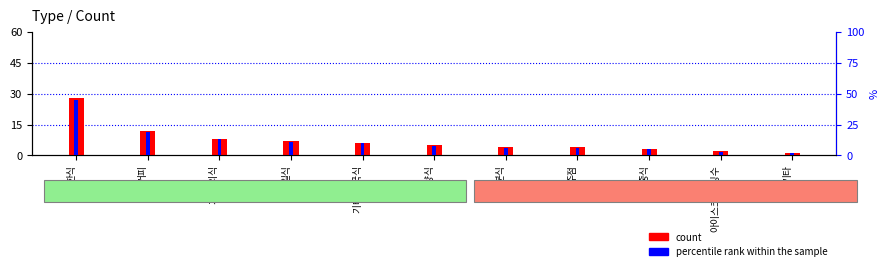

Reading left to right, list all the values displayed in this chart.

count: 한식=28	커피=12	기타 외식=8	일식=7	기타 외국식=6	서양식=5	분식=4	주점=4	중식=3	아이스크림/빙수=2	기타=1
percentile rank within the sample: 한식=45	커피=19	기타 외식=13	일식=11	기타 외국식=10	서양식=8	분식=6	주점=6	중식=5	아이스크림/빙수=3	기타=2